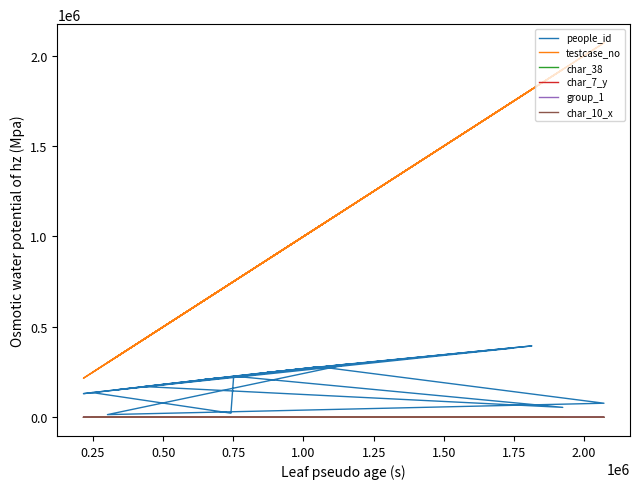

What is the highest value of the char_10_x series?

8